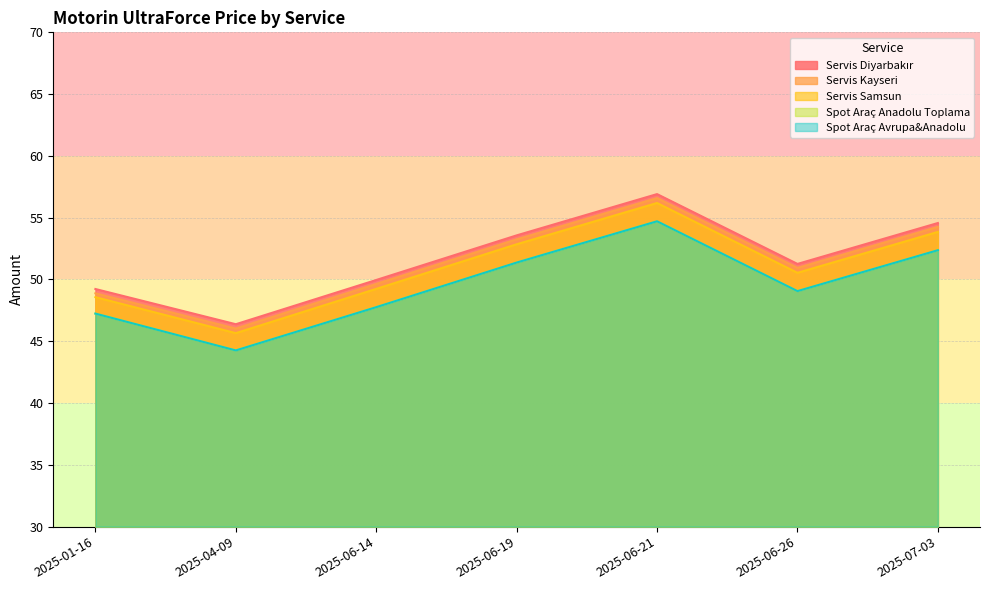

At which category does Servis Kayseri reach its first local valley?

2025-04-09